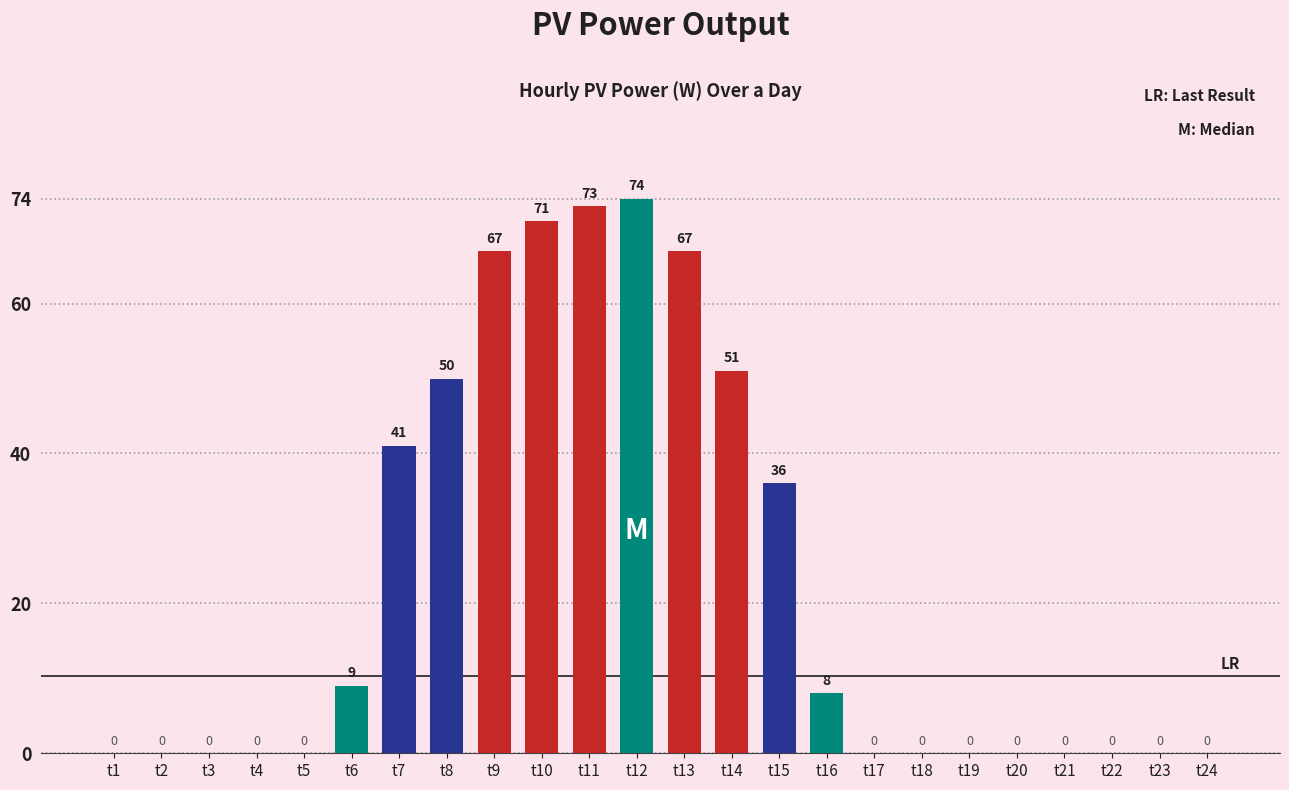

Is it true that the value at t7 is 26?

False